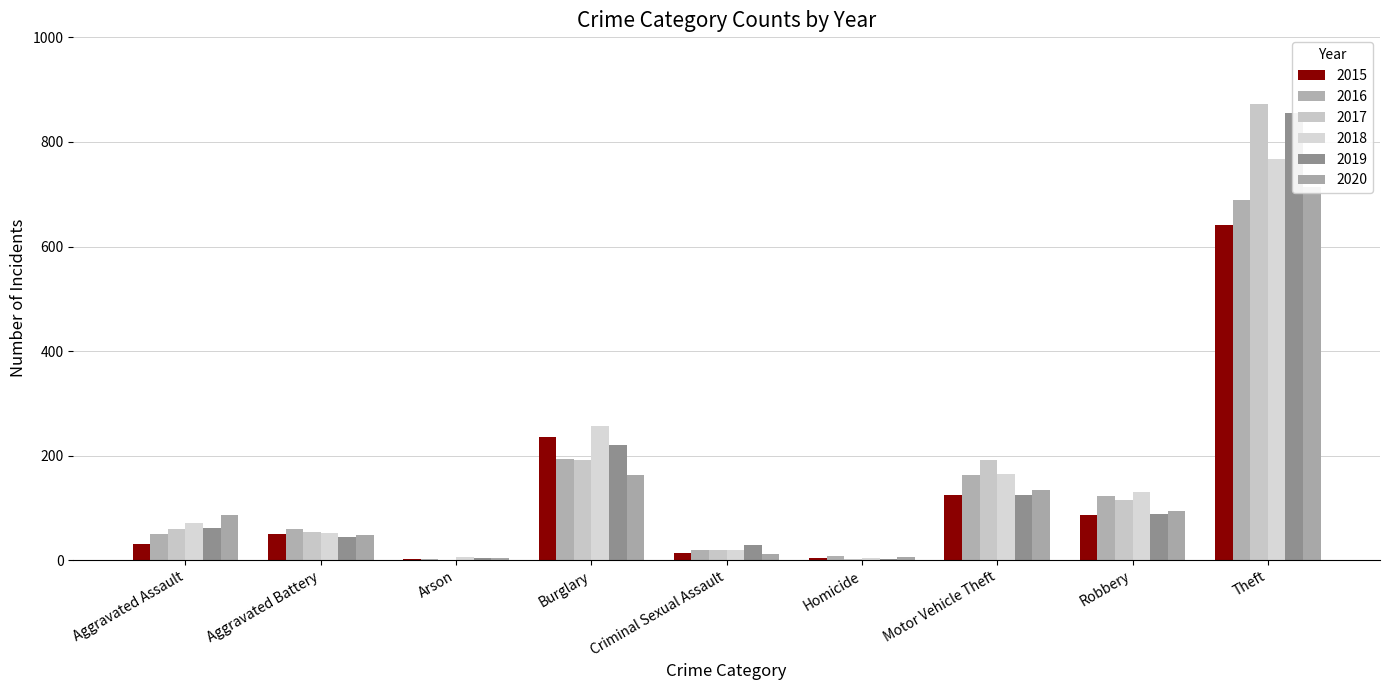

Reading left to right, transcribe all the data shown in this chart.

2015: Aggravated Assault=31	Aggravated Battery=50	Arson=3	Burglary=236	Criminal Sexual Assault=13	Homicide=4	Motor Vehicle Theft=125	Robbery=87	Theft=641	Total=1190
2016: Aggravated Assault=50	Aggravated Battery=60	Arson=3	Burglary=194	Criminal Sexual Assault=20	Homicide=8	Motor Vehicle Theft=163	Robbery=123	Theft=689	Total=1310
2017: Aggravated Assault=59	Aggravated Battery=54	Arson=1	Burglary=192	Criminal Sexual Assault=19	Homicide=2	Motor Vehicle Theft=191	Robbery=115	Theft=873	Total=1506
2018: Aggravated Assault=72	Aggravated Battery=52	Arson=6	Burglary=257	Criminal Sexual Assault=20	Homicide=5	Motor Vehicle Theft=164	Robbery=130	Theft=767	Total=1473
2019: Aggravated Assault=61	Aggravated Battery=45	Arson=5	Burglary=221	Criminal Sexual Assault=29	Homicide=3	Motor Vehicle Theft=125	Robbery=89	Theft=855	Total=1433
2020: Aggravated Assault=87	Aggravated Battery=48	Arson=4	Burglary=163	Criminal Sexual Assault=12	Homicide=6	Motor Vehicle Theft=134	Robbery=94	Theft=713	Total=1261